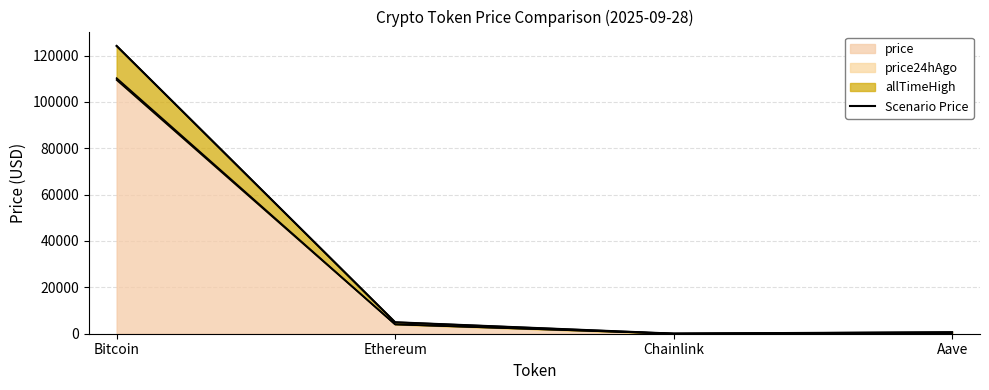

Where does the data first go above 4946?

Bitcoin